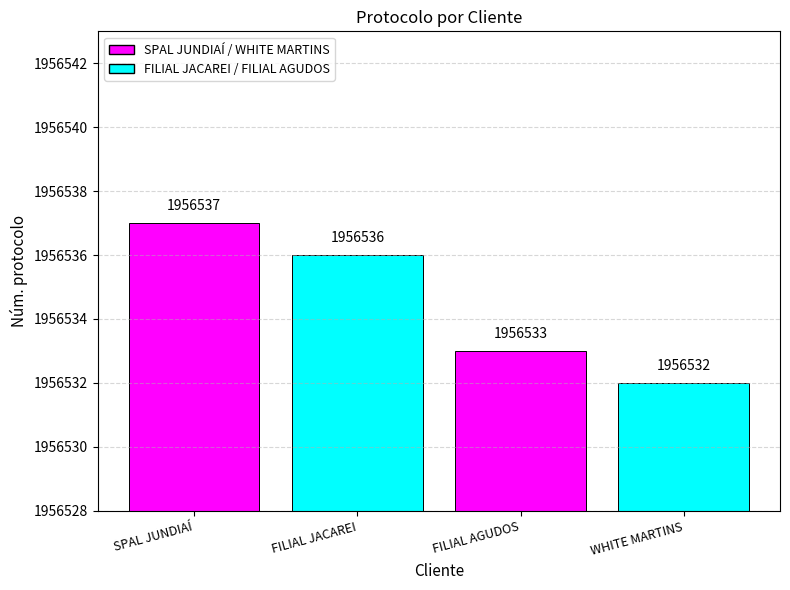

What position from the right is FILIAL JACAREI?

3